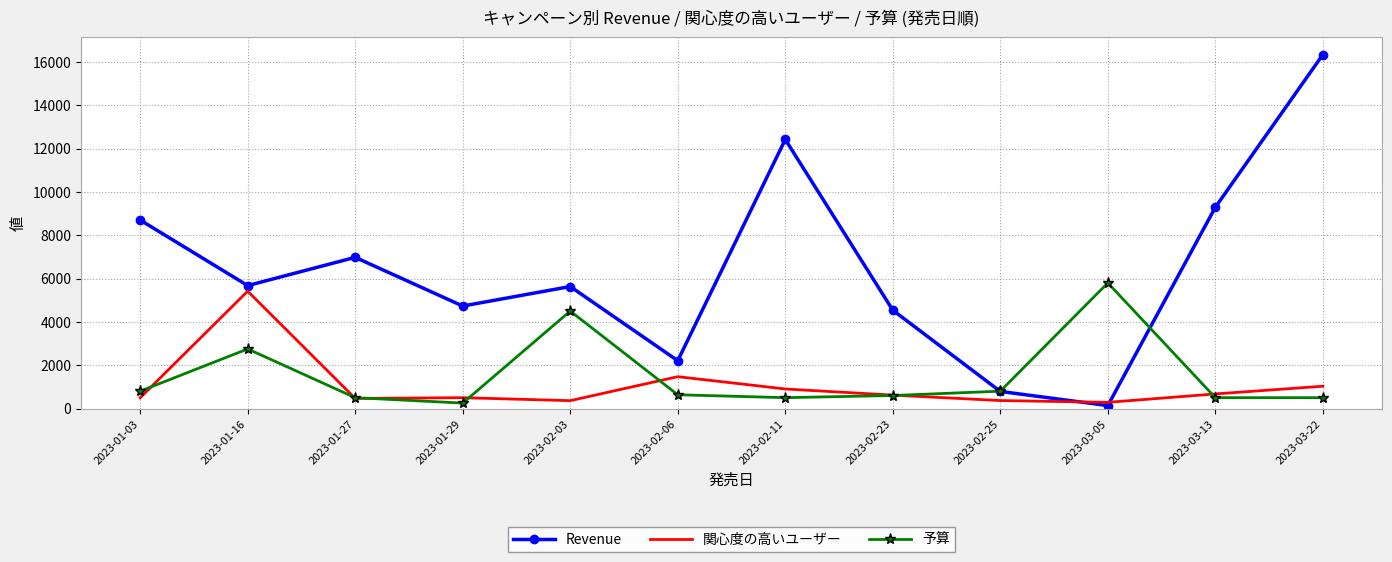

In 関心度の高いユーザー, how many points are higher than both neighbors (excluding endpoints)?

3